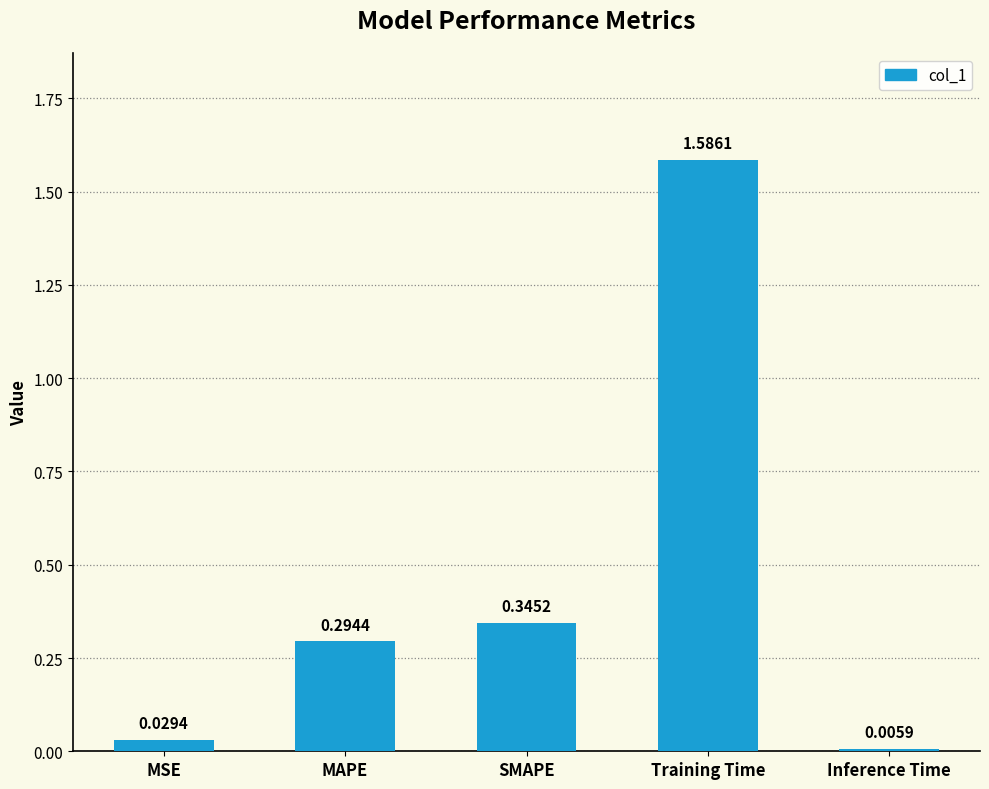

What is the average value?

0.5